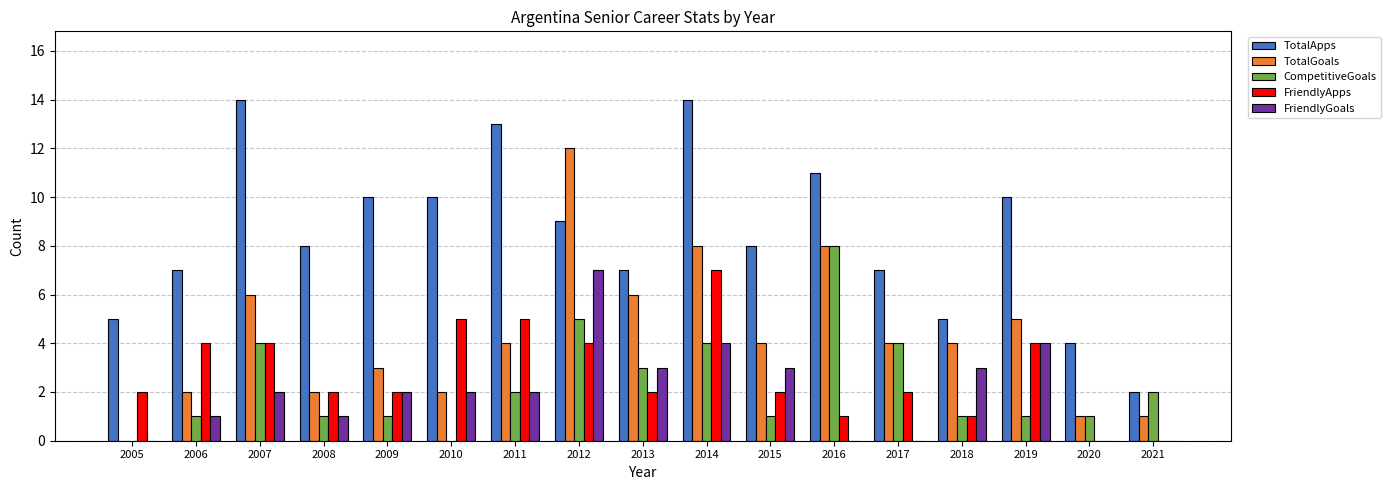

Which series has the largest total across all categories?

TotalApps